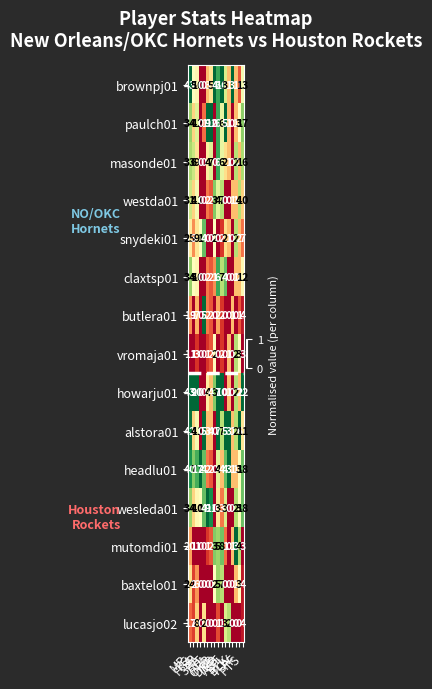

Which series changed the most between FTA and PF?

paulch01